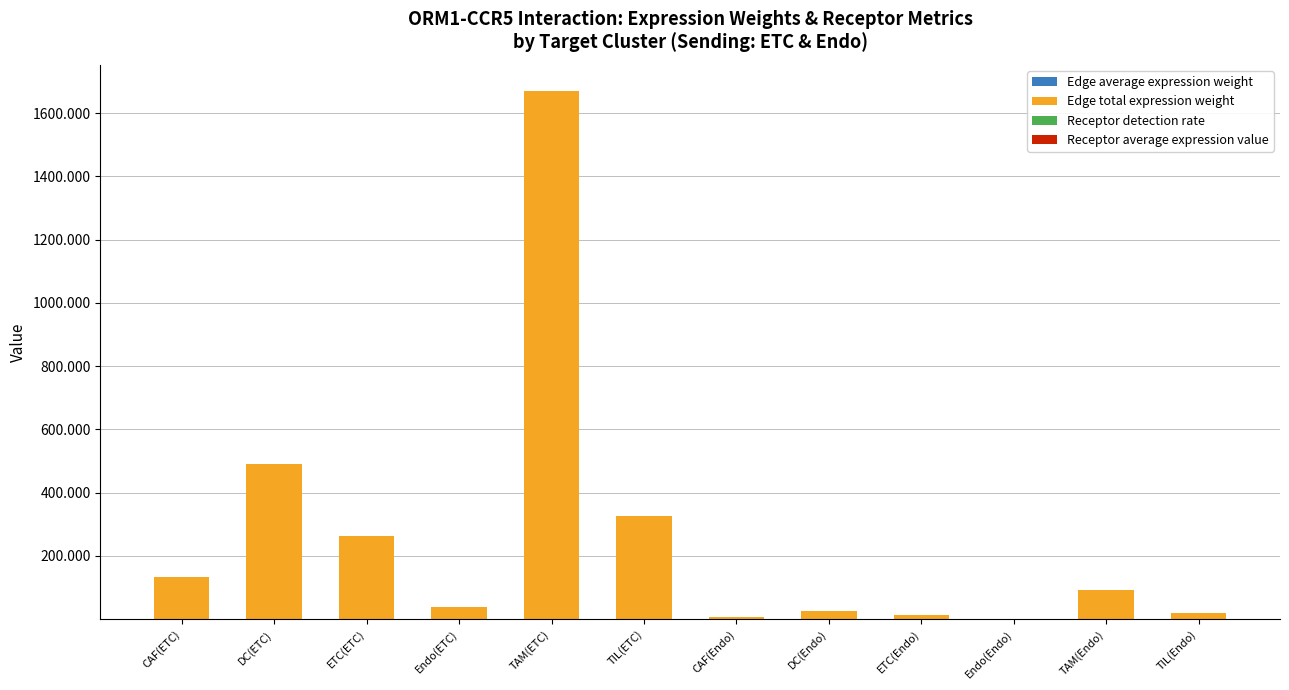

At which category is the sum across all series the highest?

TAM(ETC)